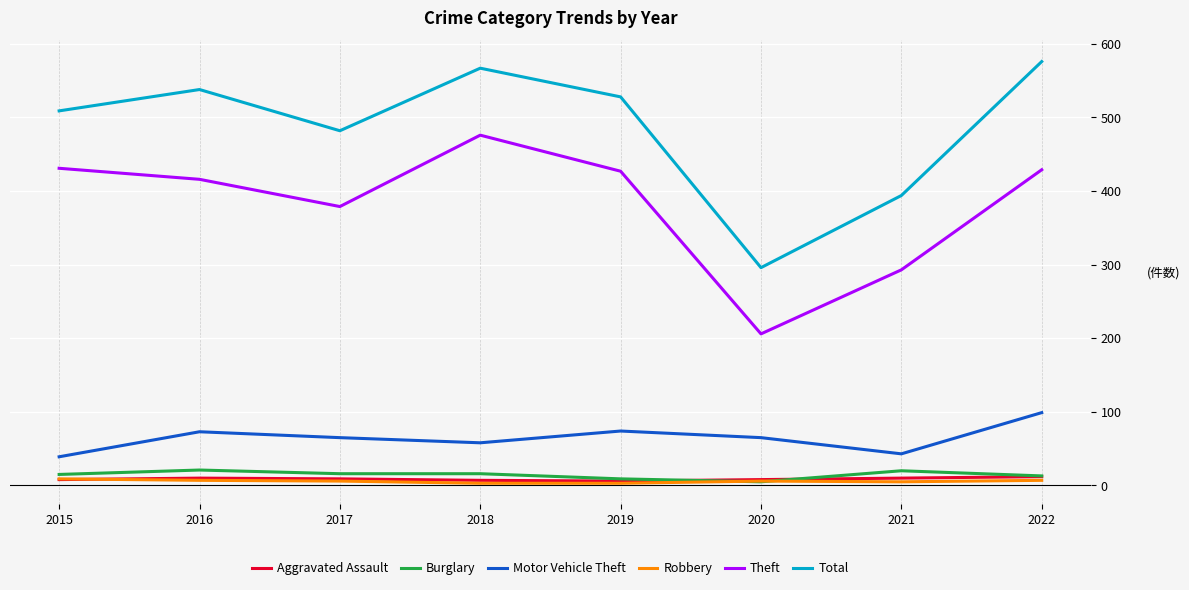

True or false: Total and Motor Vehicle Theft cross at least once.

False